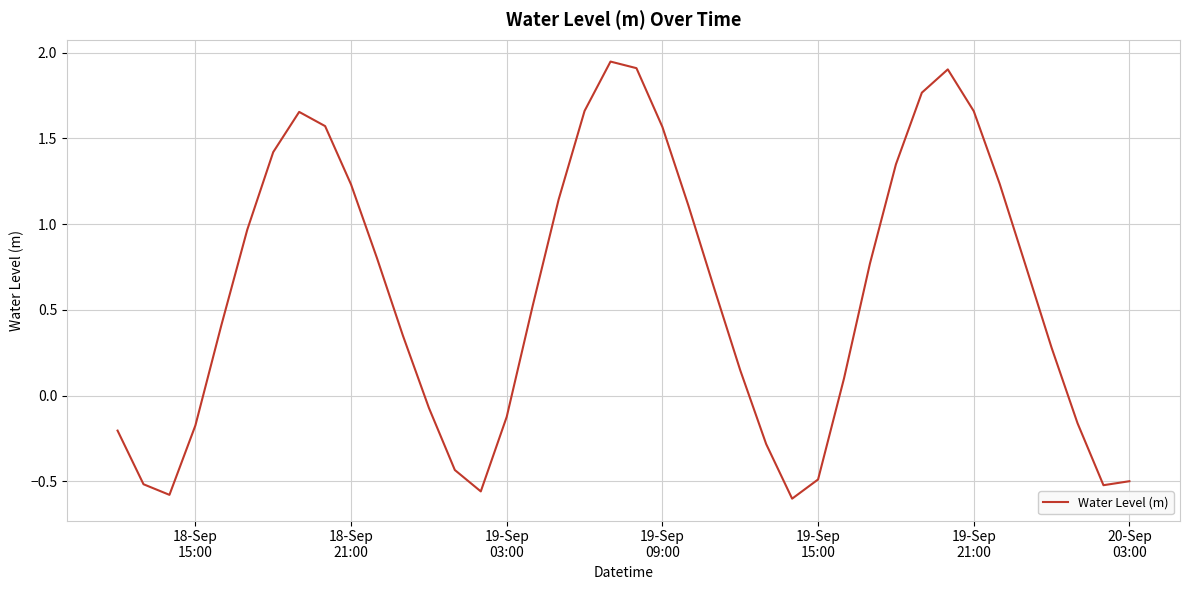

What is the difference between the maximum and minimum values?

2.5